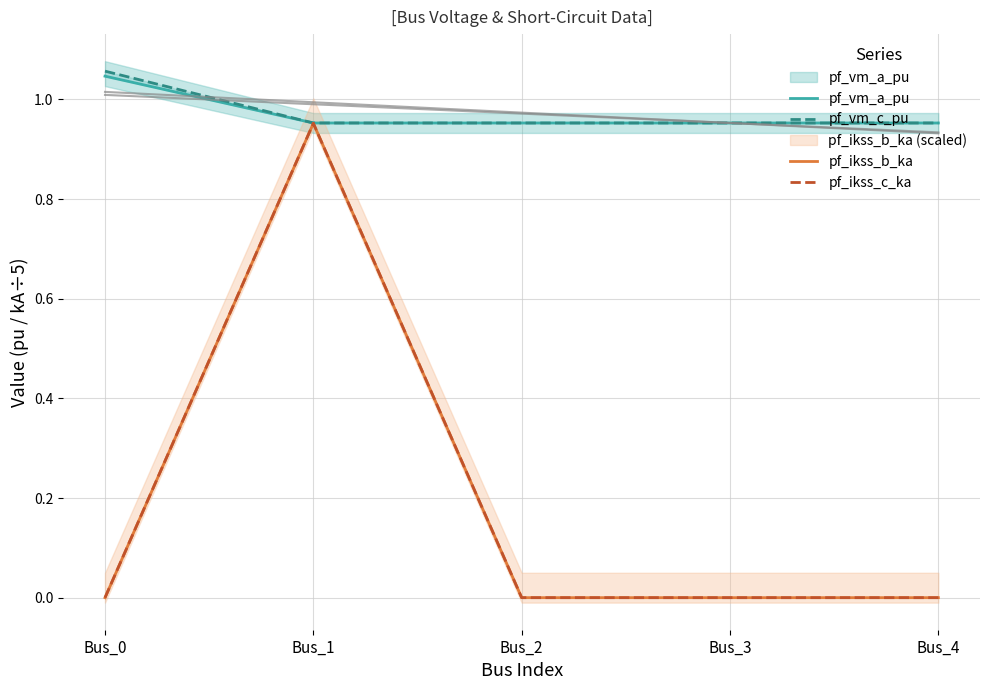

At which category is the sum across all series the highest?

Bus_1